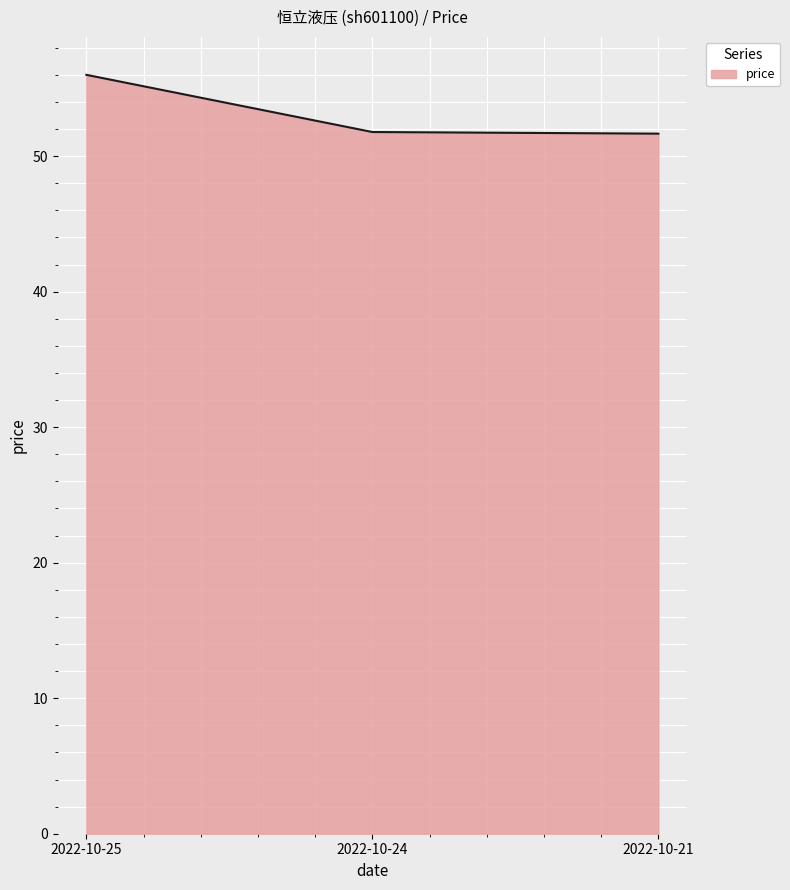

What is the change in value from 2022-10-24 to 2022-10-21?

-0.1